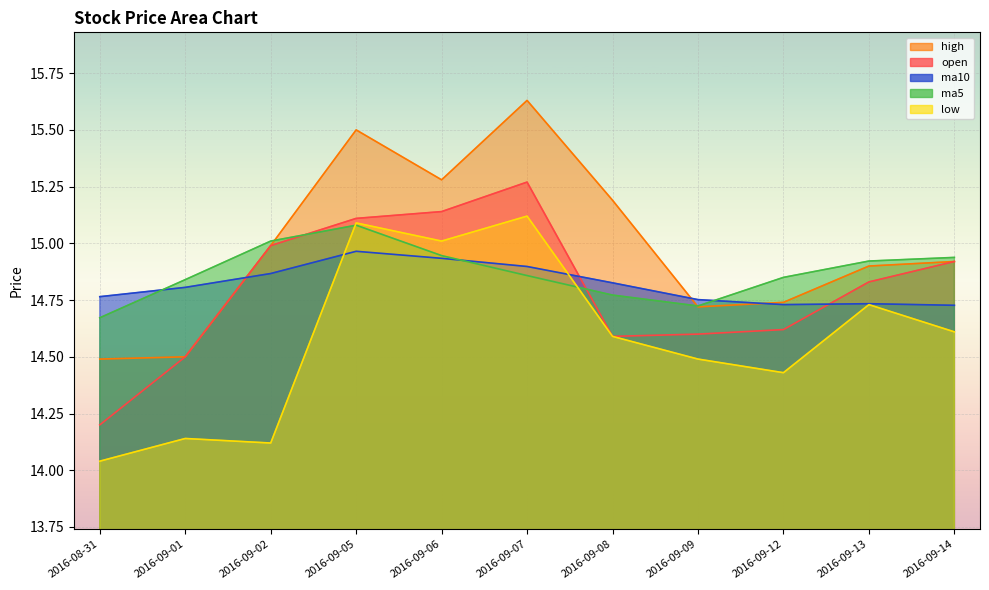

At which category does the chart reach its peak across all series?

2016-09-07